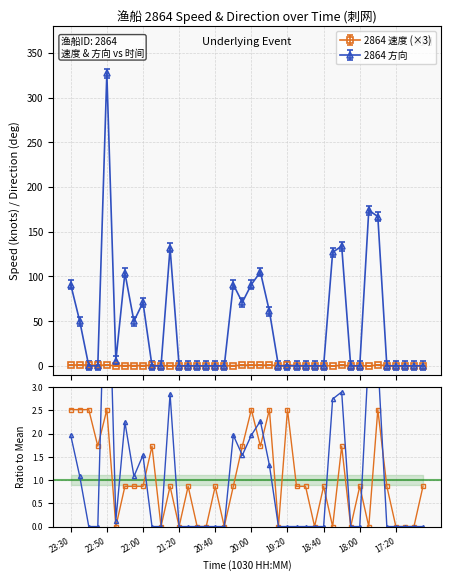

What is the highest value of the 2864 方向 series?

327.0